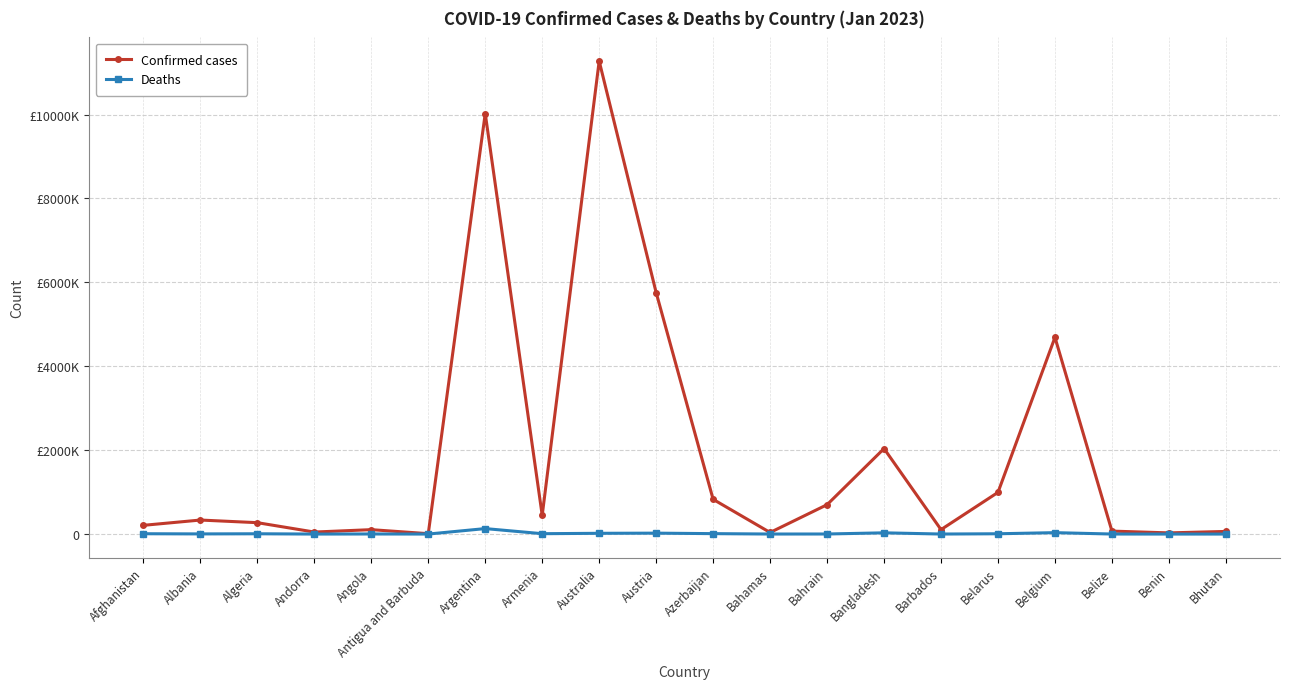

What are all the series names shown in the legend?

Confirmed cases, Deaths